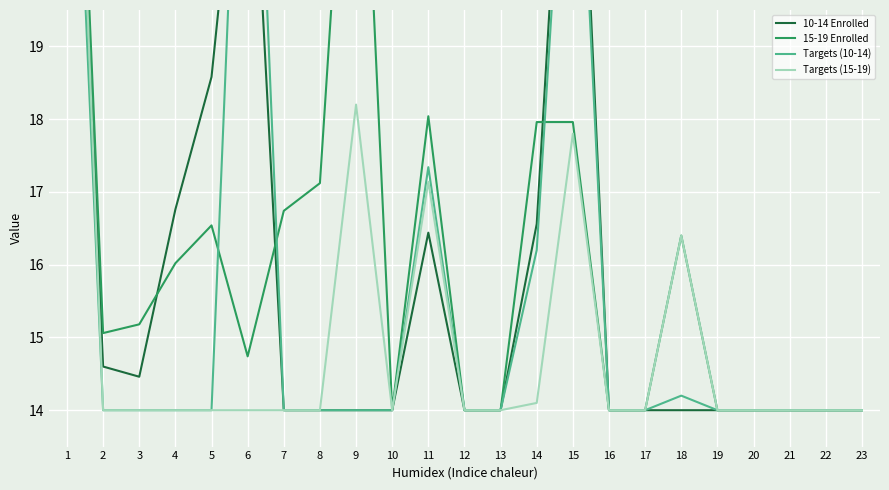

The value of 15-19 Enrolled at 13 is 22.6. True or false?

False